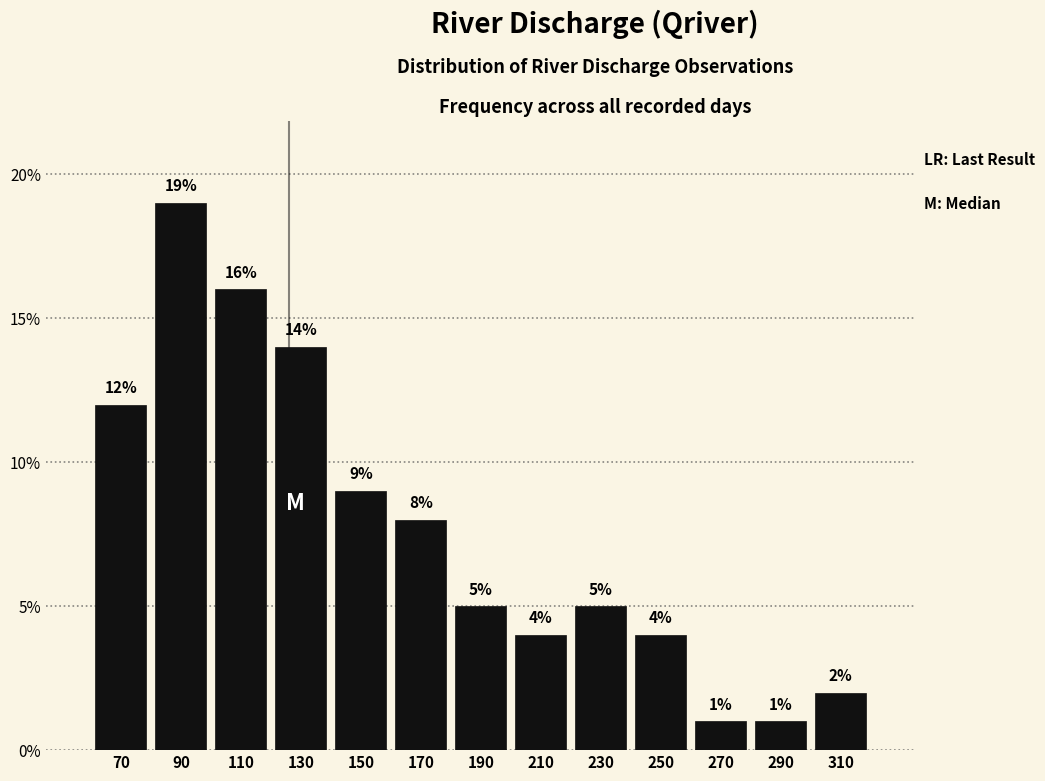

What is the height of the bar covering 80 to 100 on the x-axis?

19